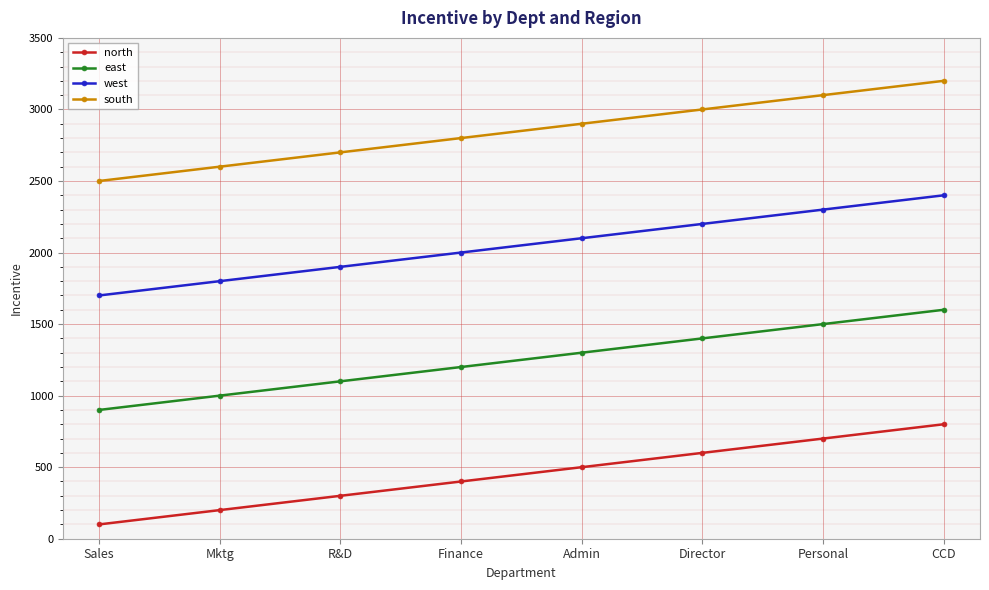

Does the chart have visible grid lines?

Yes